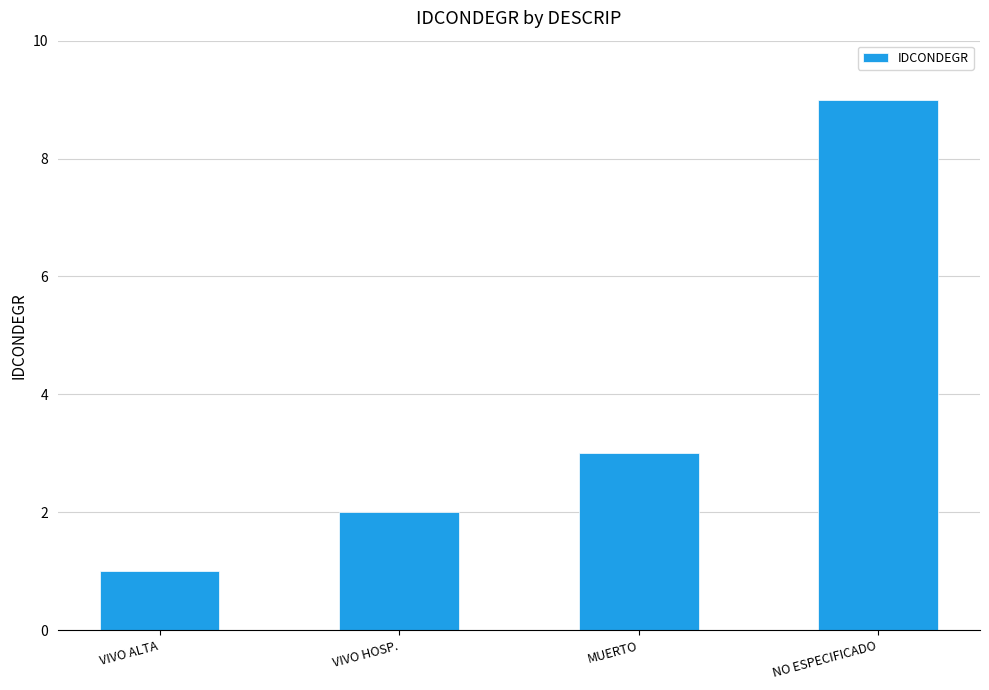

Reading left to right, transcribe all the data shown in this chart.

VIVO ALTA=1	VIVO HOSP.=2	MUERTO=3	NO ESPECIFICADO=9